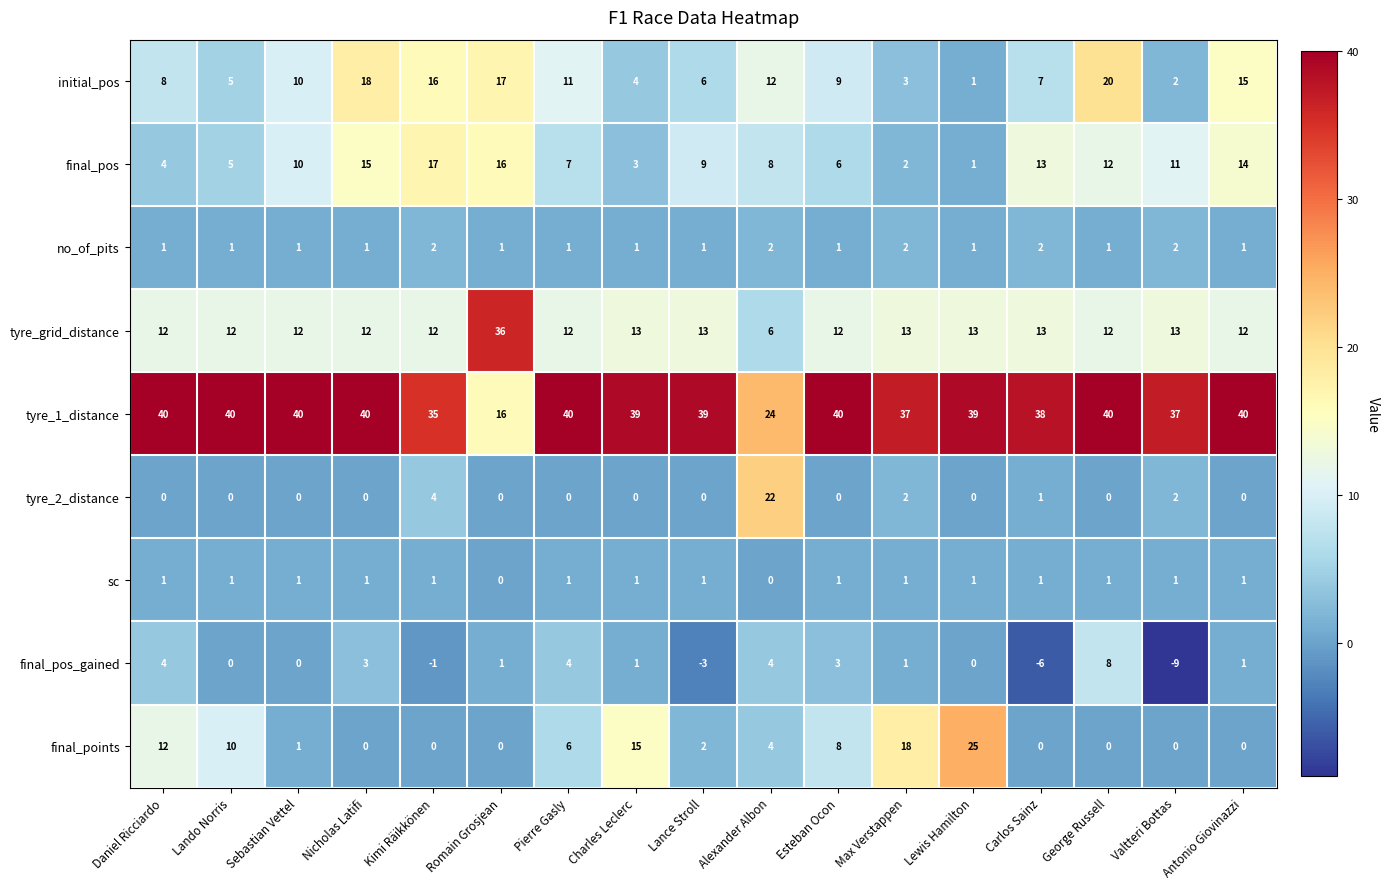

What is the total value across all series at Nicholas Latifi?

90